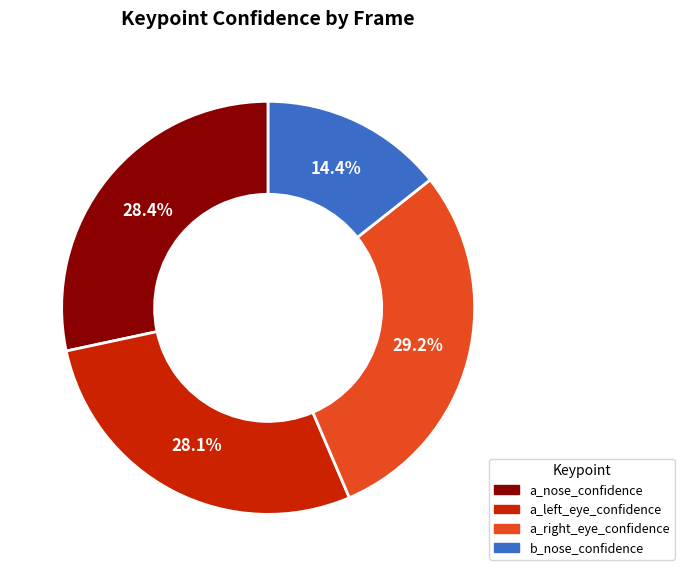

Does any single category account for the majority?

No